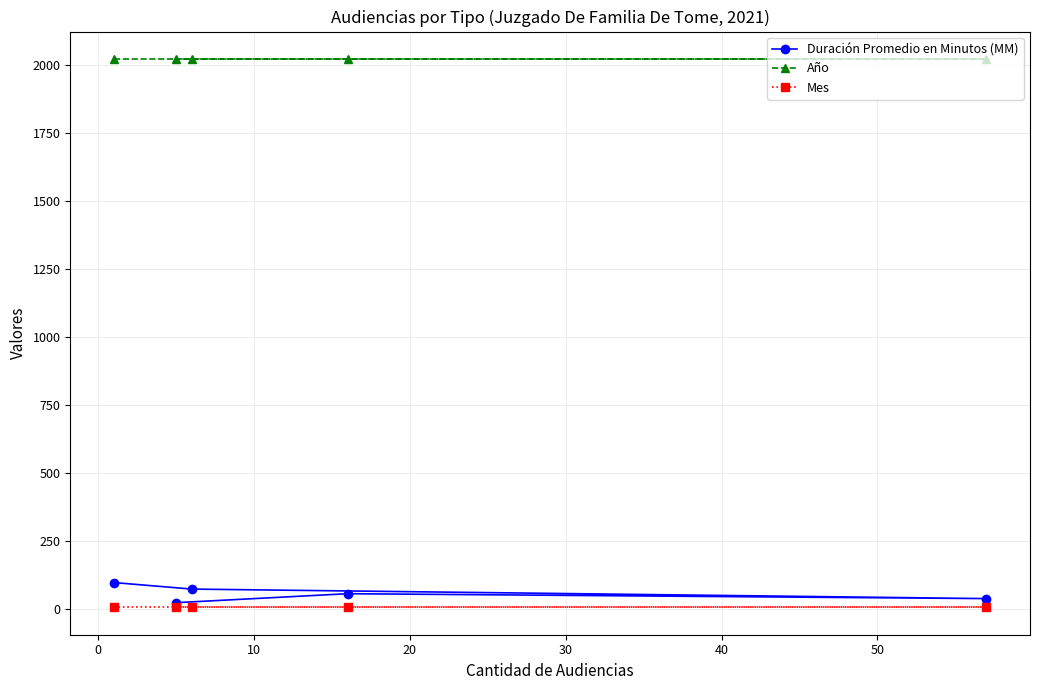

Which series has the largest range (max minus min)?

Duración Promedio en Minutos (MM)